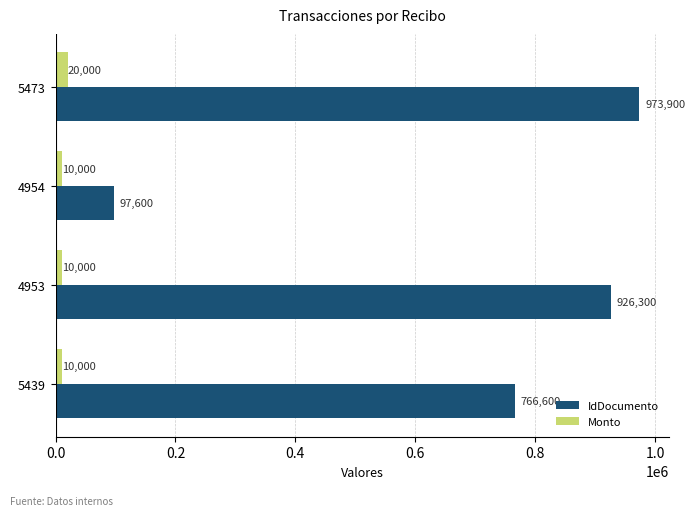

Between 4954 and 5473, which series saw the biggest shift?

IdDocumento